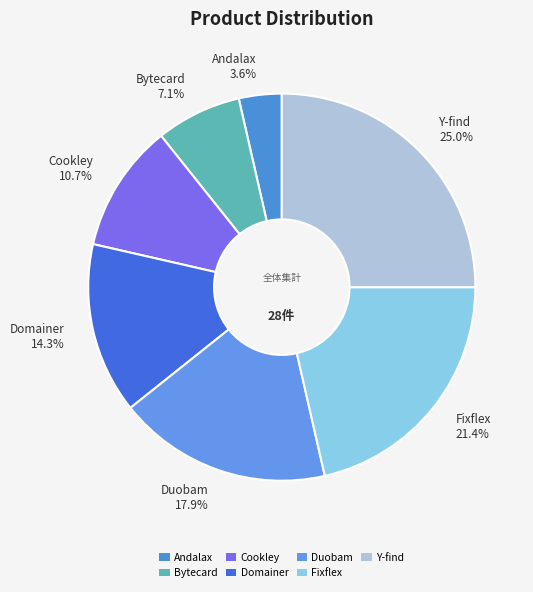

Rank the categories by value from highest to lowest.

Y-find, Fixflex, Duobam, Domainer, Cookley, Bytecard, Andalax